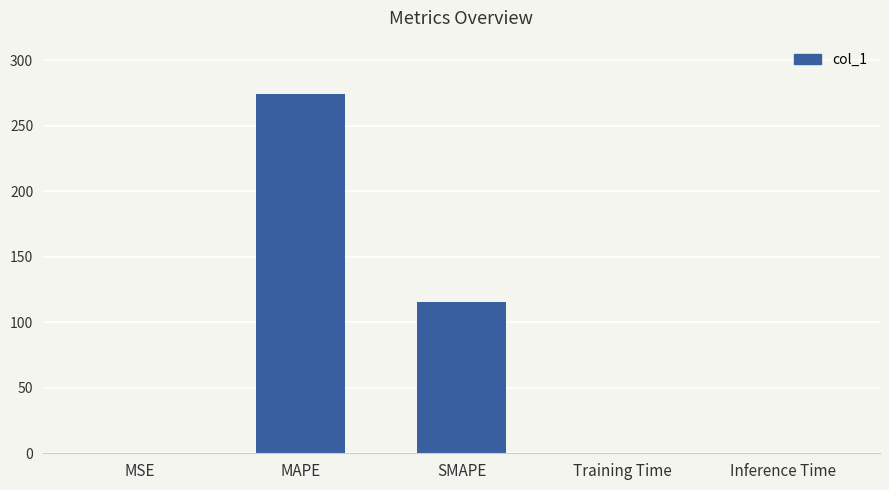

What is the sum of all values?

389.5